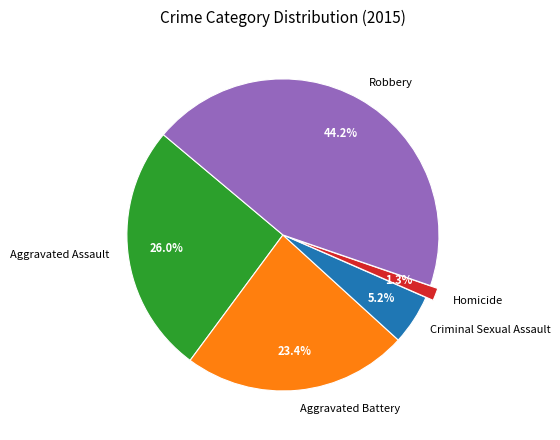

To the nearest percent, what percentage of the pie is Aggravated Assault?

26%